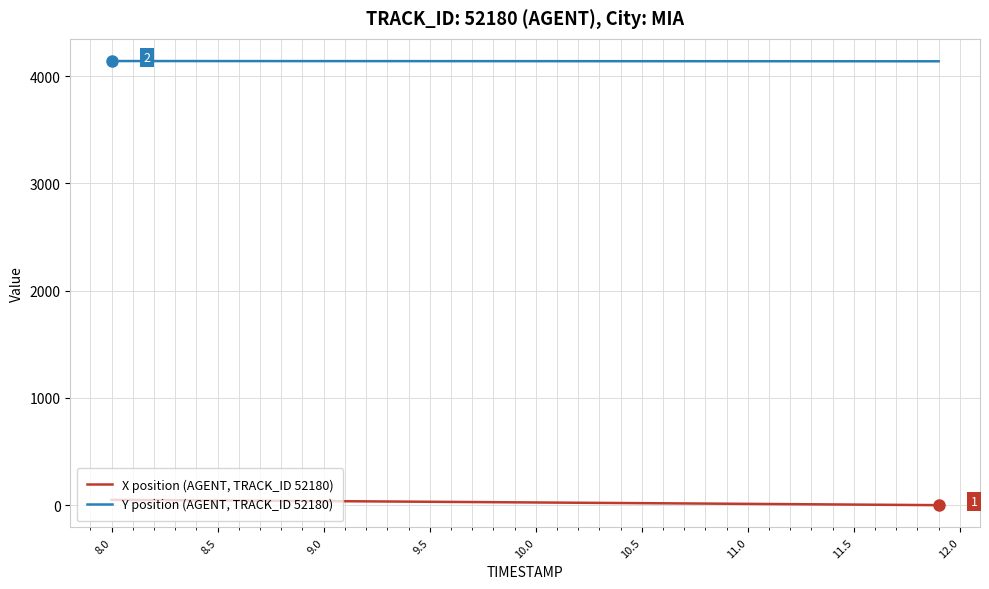

Rank the series by their average value, from highest to lowest.

Y position (AGENT, TRACK_ID 52180), X position (AGENT, TRACK_ID 52180)